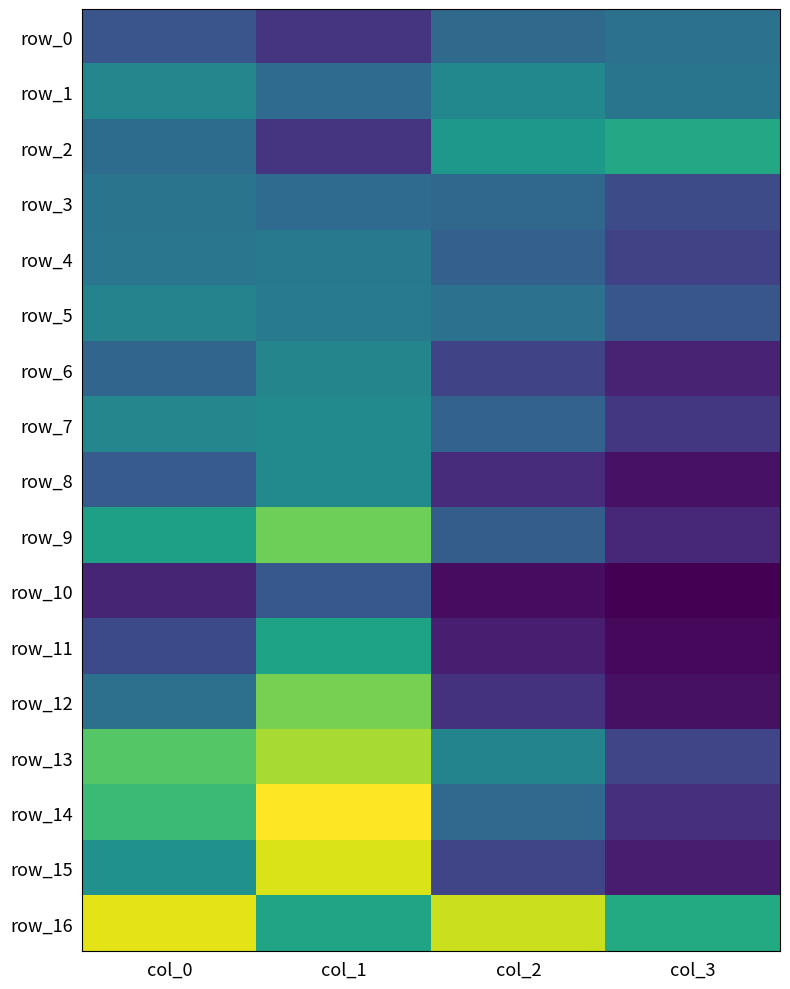

Is it true that row_15 equals 0.0 at col_1?

False